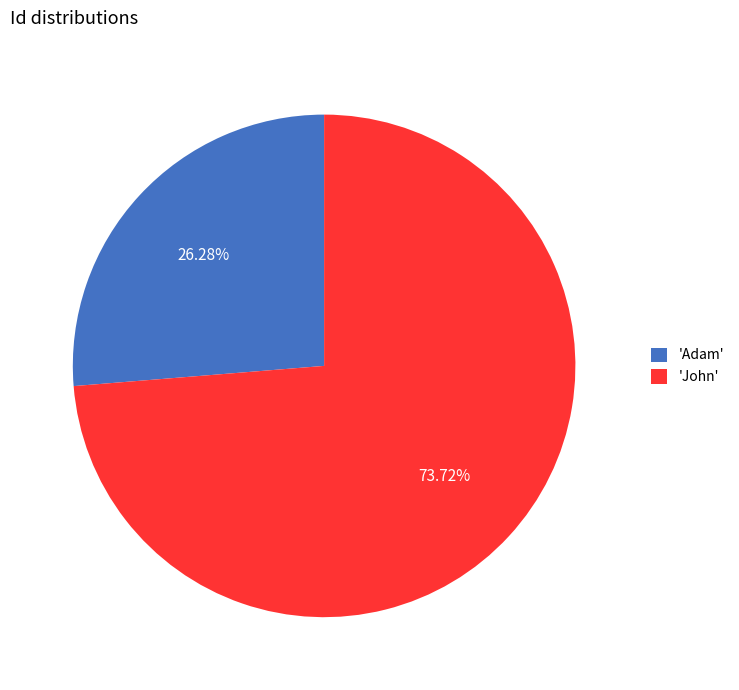

Rank the categories by value from highest to lowest.

'John', 'Adam'